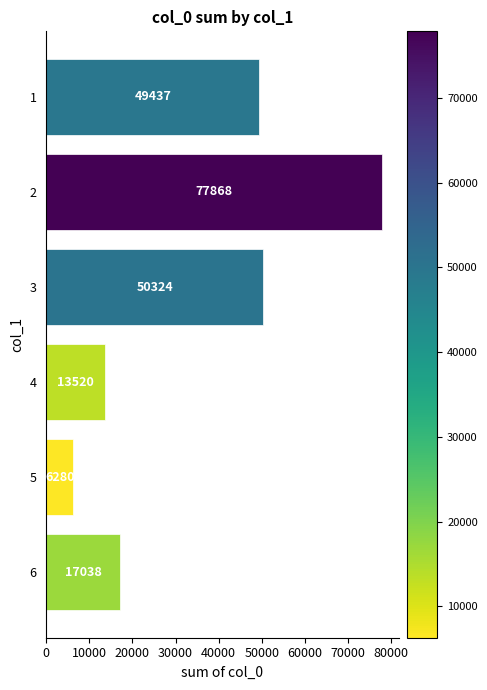

Reading top to bottom, what are all the values shown in this chart?

49437	77868	50324	13520	6280	17038